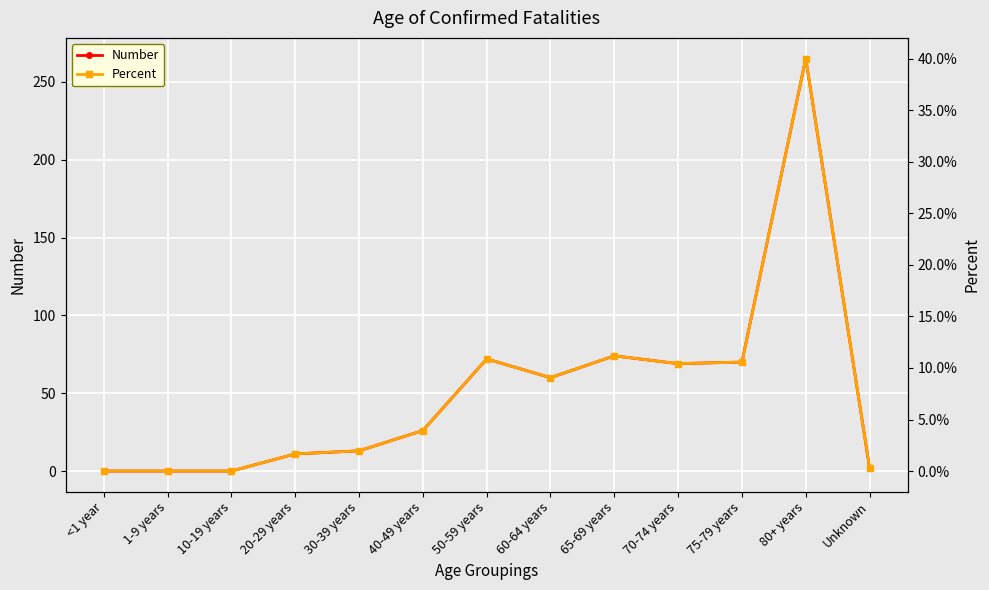

What is the highest value of the Percent series?

0.4